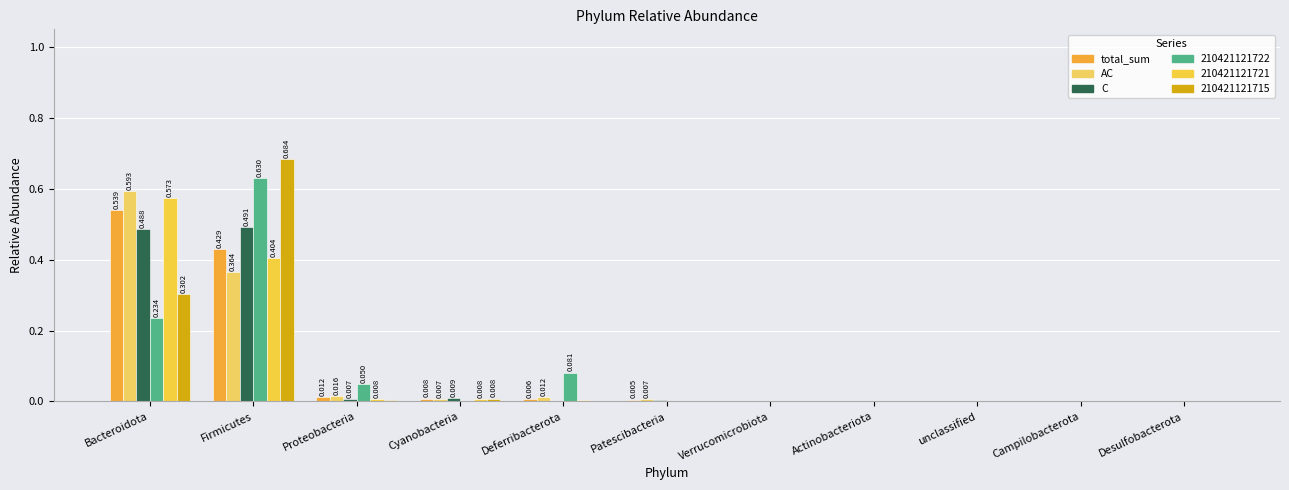

At how many categories does at least one series exceed 0?

11